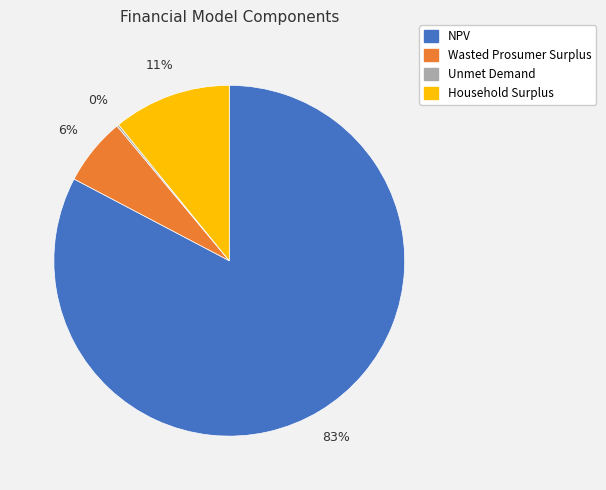

Between NPV and Household Surplus, which is larger?

NPV